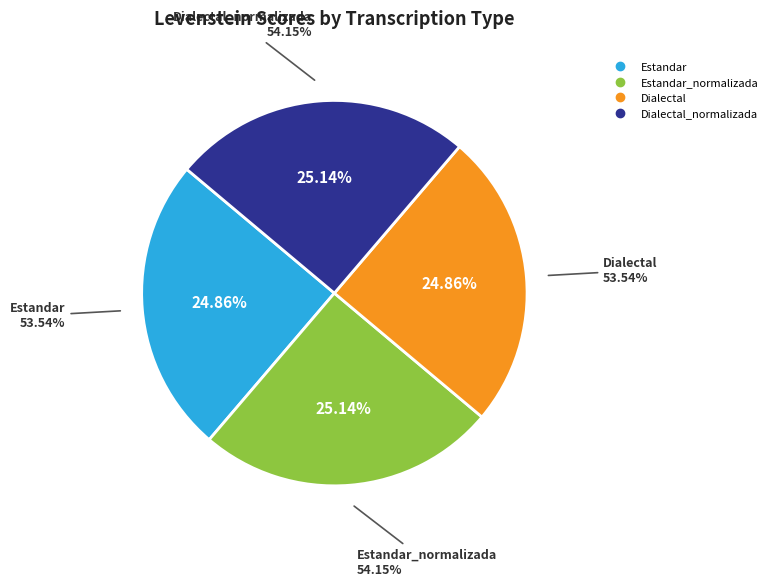

What percentage is NOT represented by Estandar?

75.1%